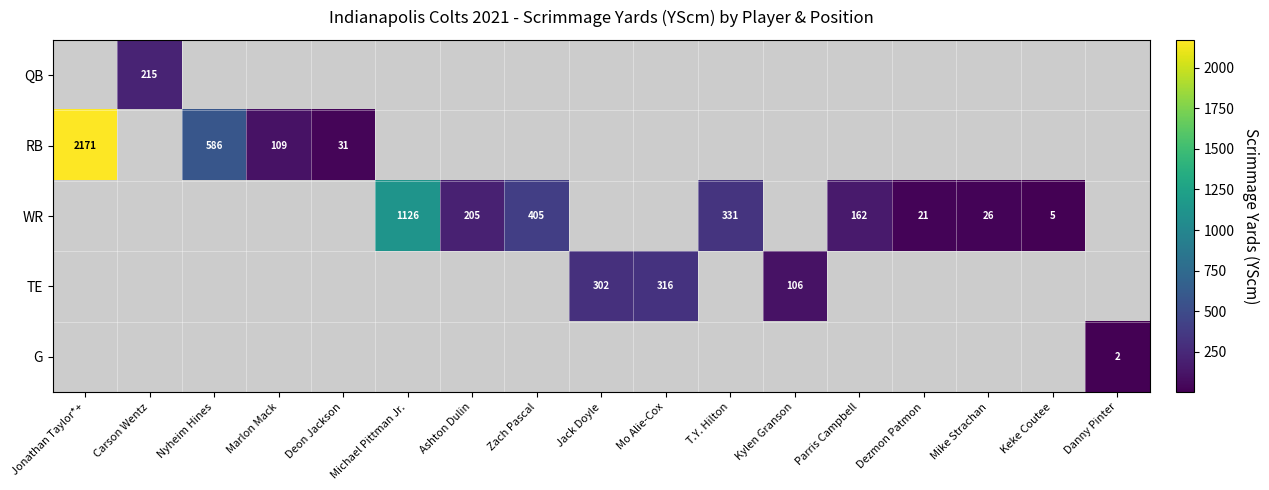

Between T.Y. Hilton and Nyheim Hines, which is larger?

Nyheim Hines